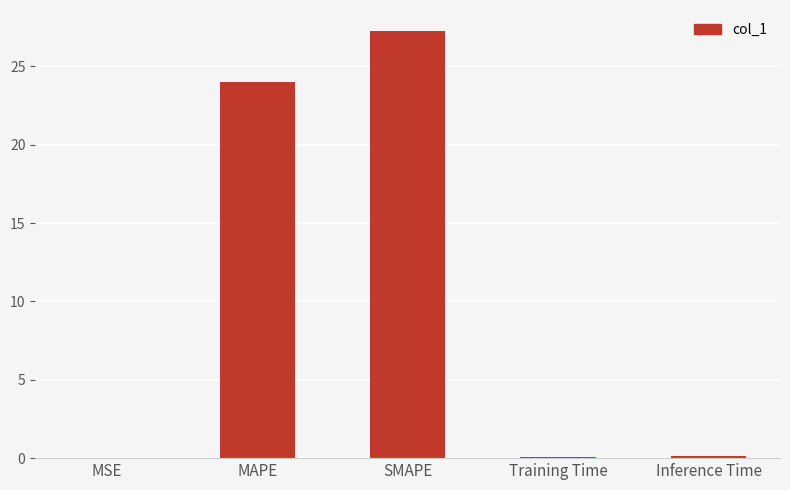

The chart shows a value of 24.0 at MAPE. True or false?

True